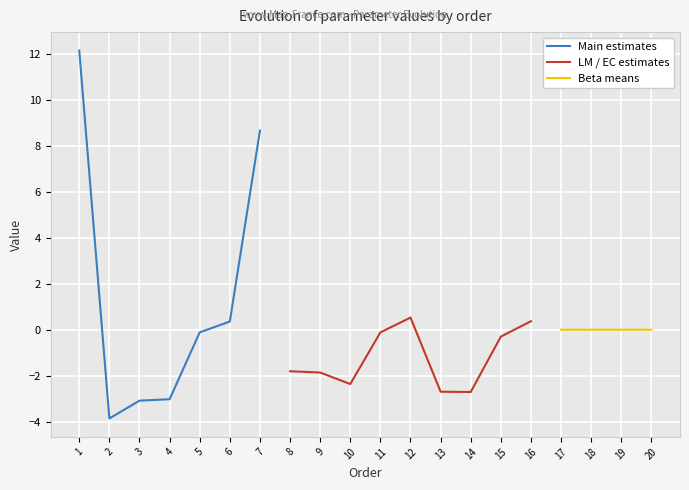

Between 3 and 14, which is larger?

14